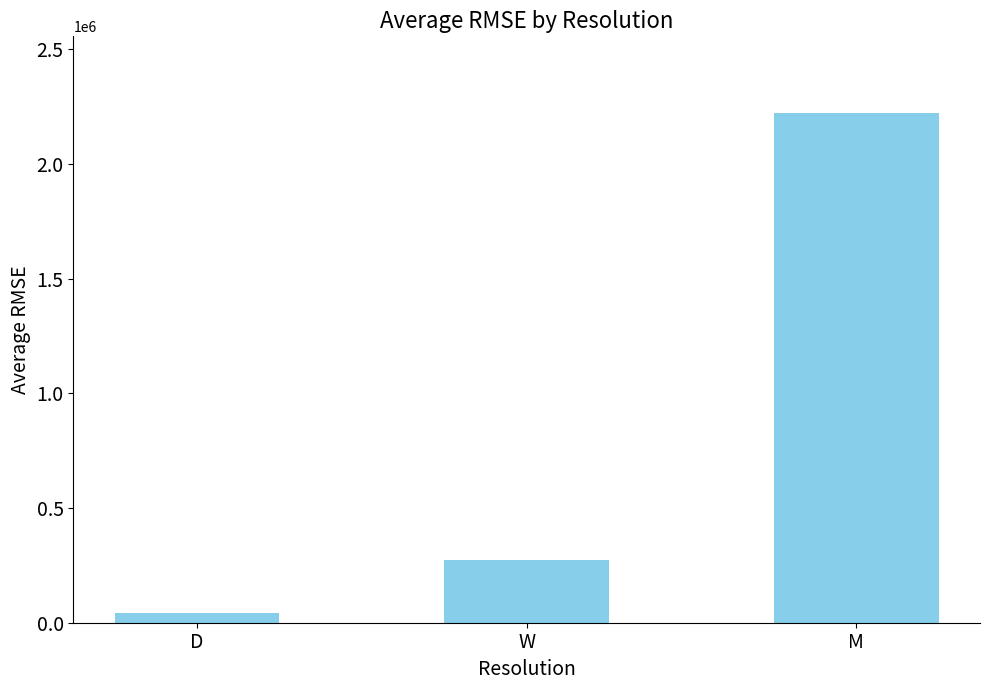

Read the value at M.

2223769.5